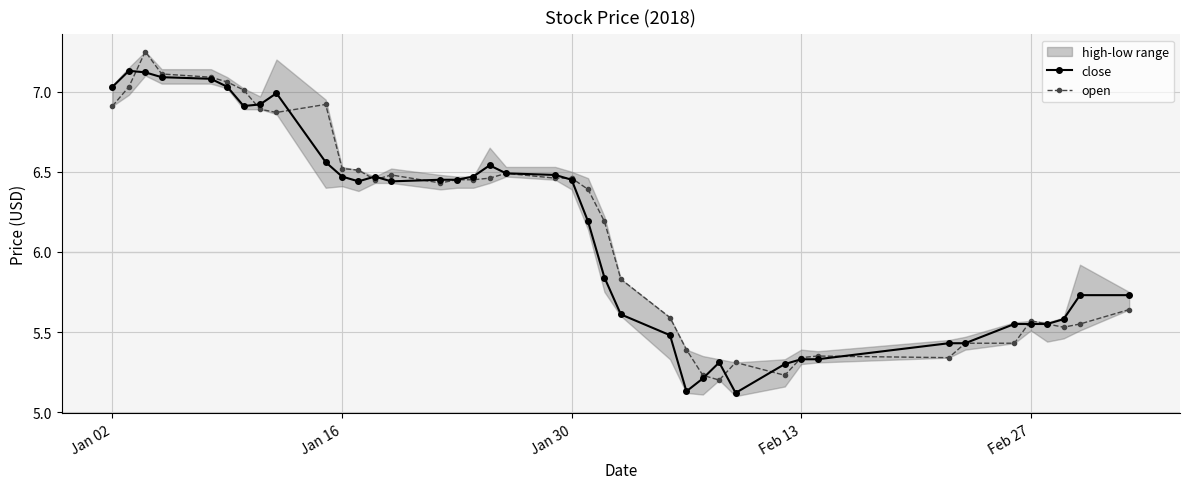

True or false: close has more than 2 interior local peaks.

True